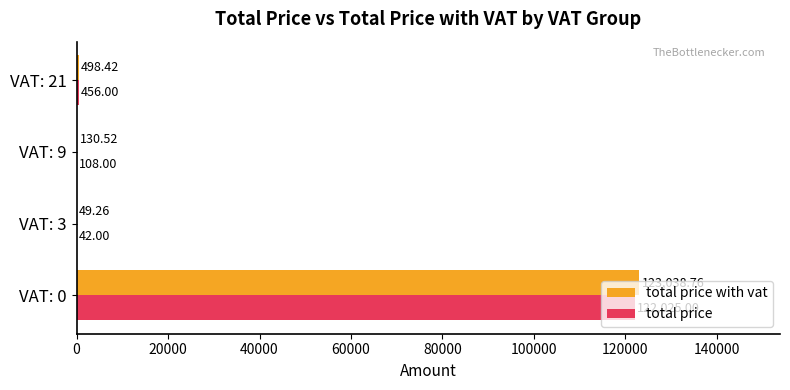

What is the total value across all series at VAT: 9?

238.5